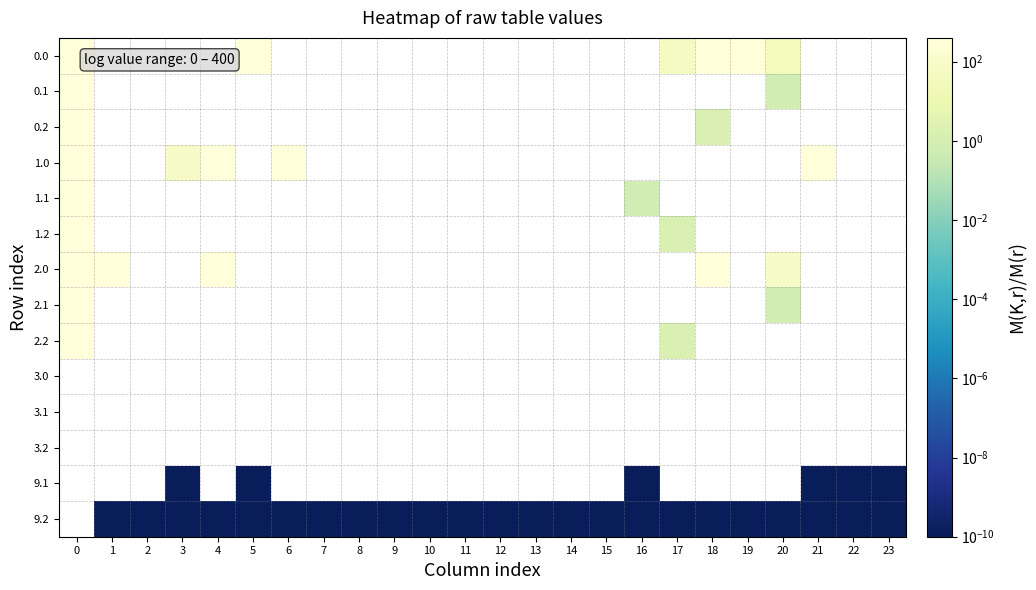

The value of 9.1 at 21 is 0.0. True or false?

False